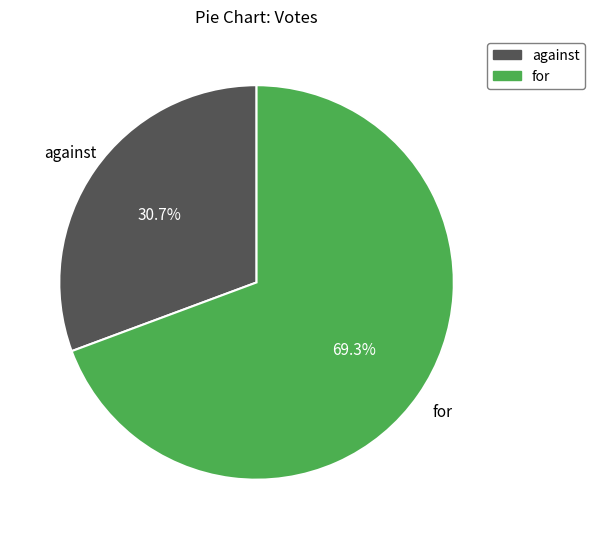

To the nearest percent, what is the average slice percentage?

50%